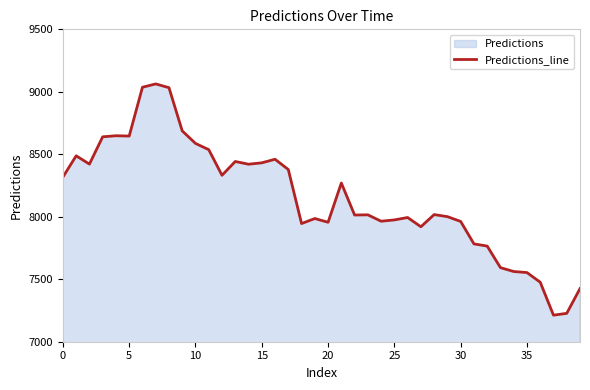

What is the smallest value displayed?

7212.5